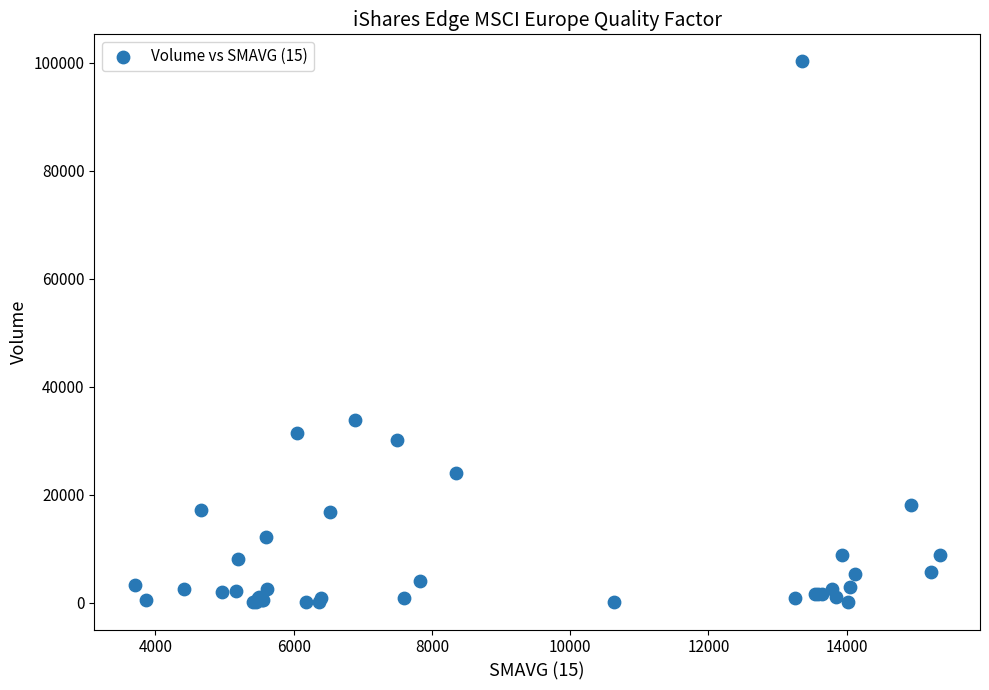

What Y value in the scatter plot is closest to 50147?

33743